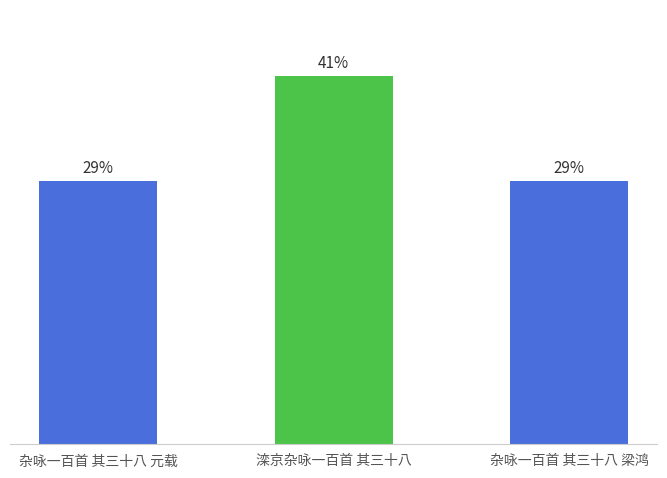

What is the difference between the values at 杂咏一百首 其三十八 元载 and 滦京杂咏一百首 其三十八?

350853